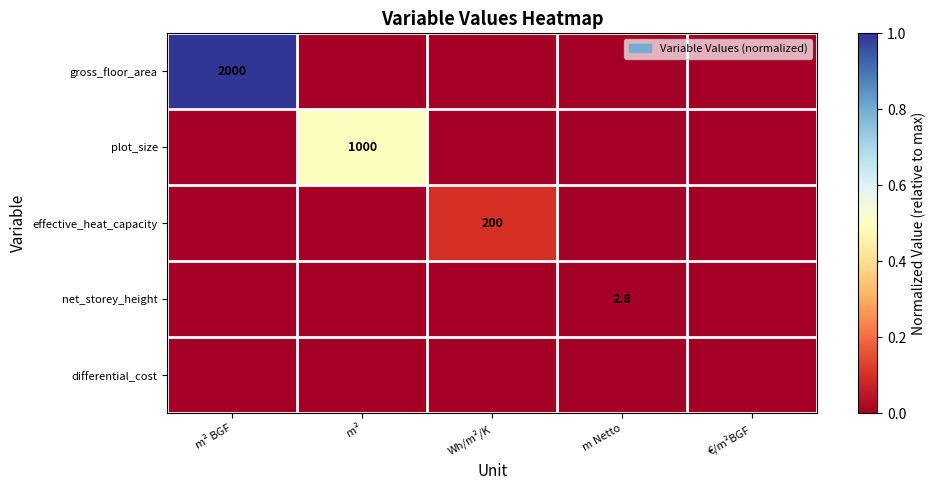

The effective_heat_capacity series shows 200.0 at Wh/m²/K. True or false?

True